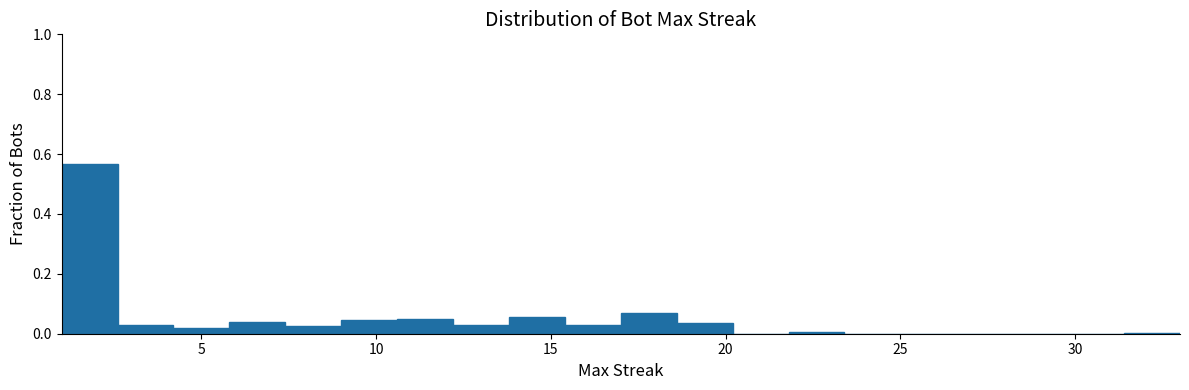

Around what value on the x-axis is the tallest bar? Give the approximate position of its centre, as read against the axis.

2.0